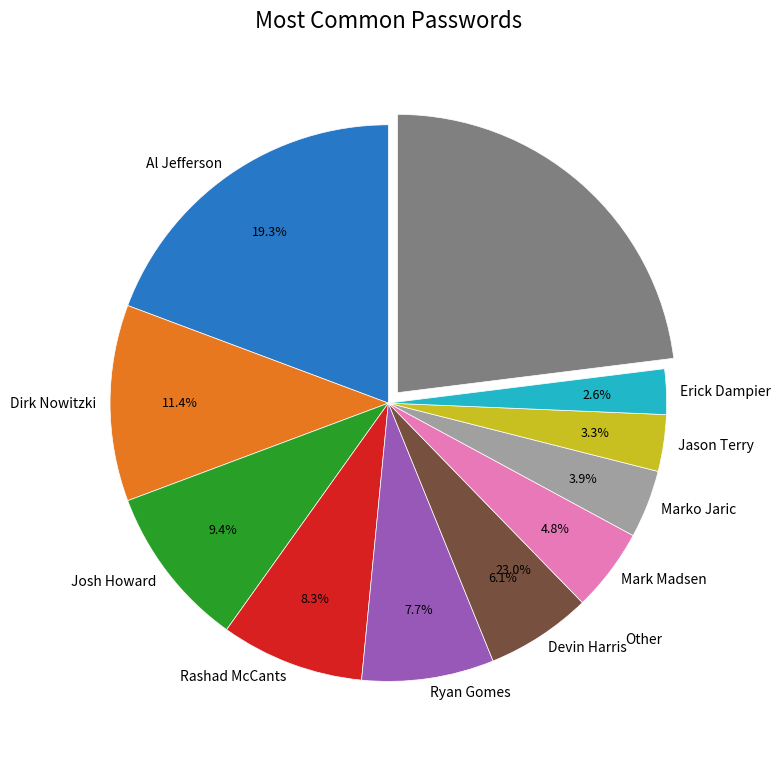

True or false: Rashad McCants accounts for 14% of the total.

False